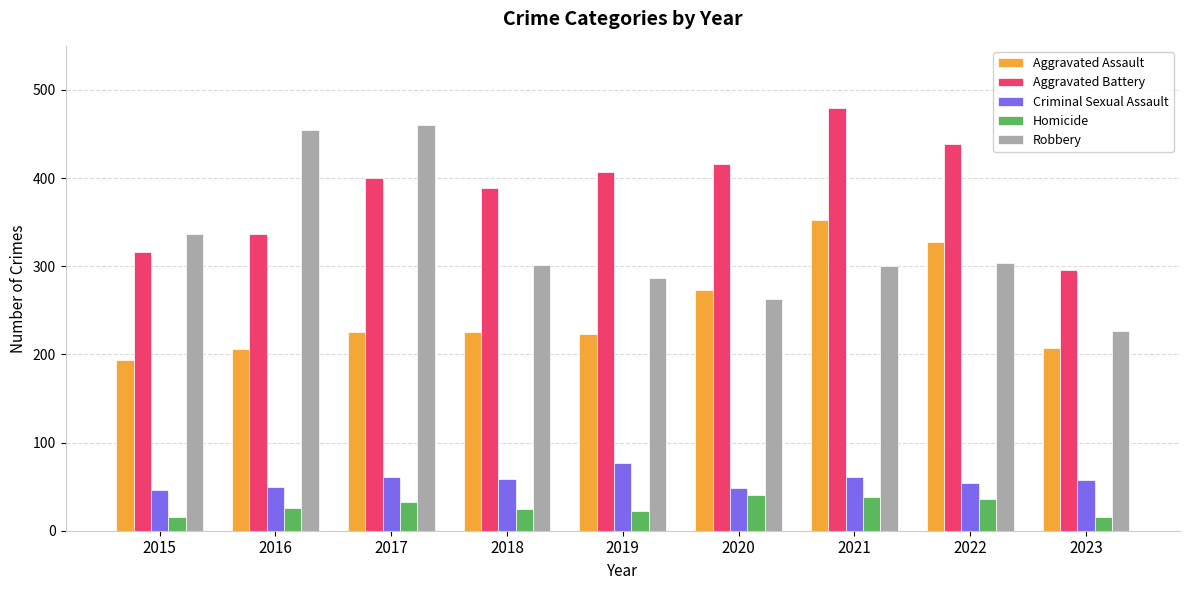

What is the minimum value for Aggravated Assault?

194